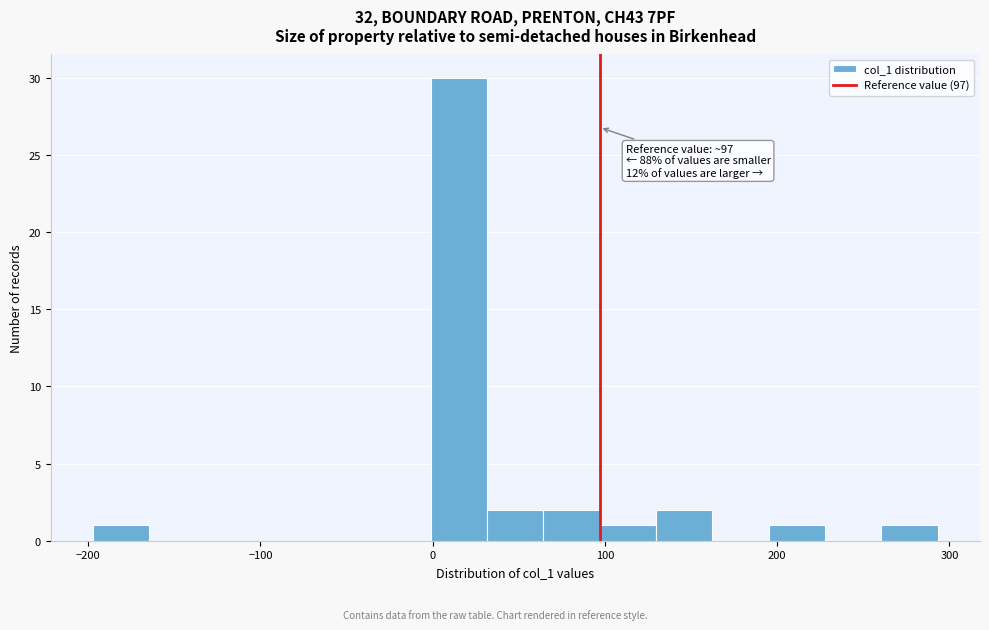

Around what value on the x-axis is the tallest bar? Give the approximate position of its centre, as read against the axis.

20